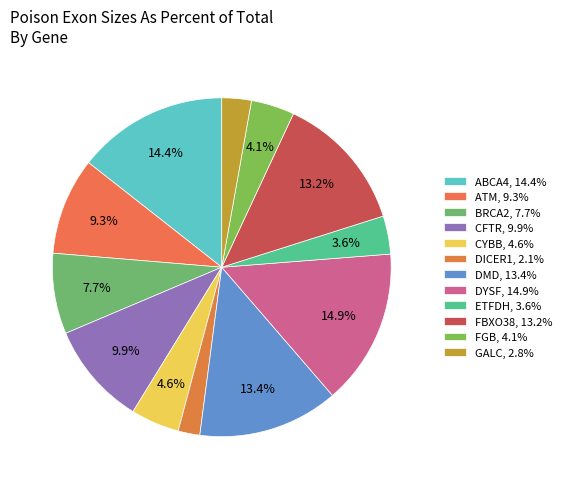

Rank the categories by value from highest to lowest.

DYSF, ABCA4, DMD, FBXO38, CFTR, ATM, BRCA2, CYBB, FGB, ETFDH, GALC, DICER1